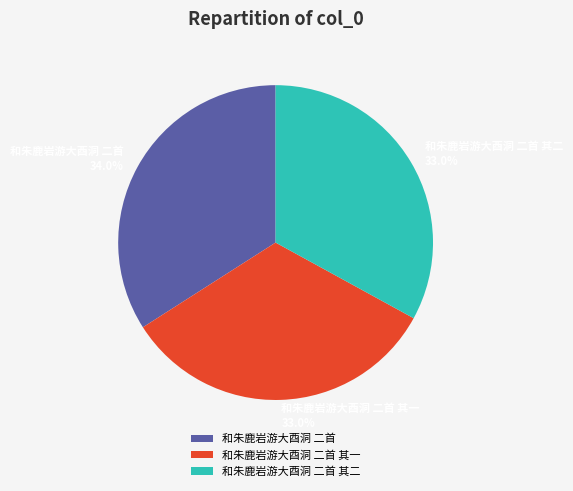

To the nearest percent, what portion does 和朱鹿岩游大酉洞 二首 其一 represent?

33%